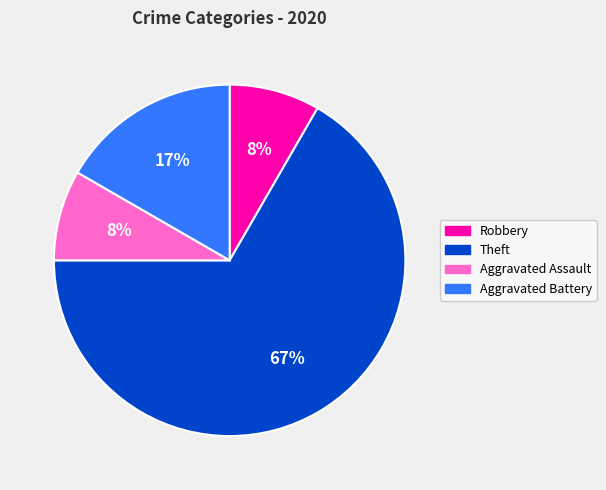

To the nearest percent, what is the average slice percentage?

25%